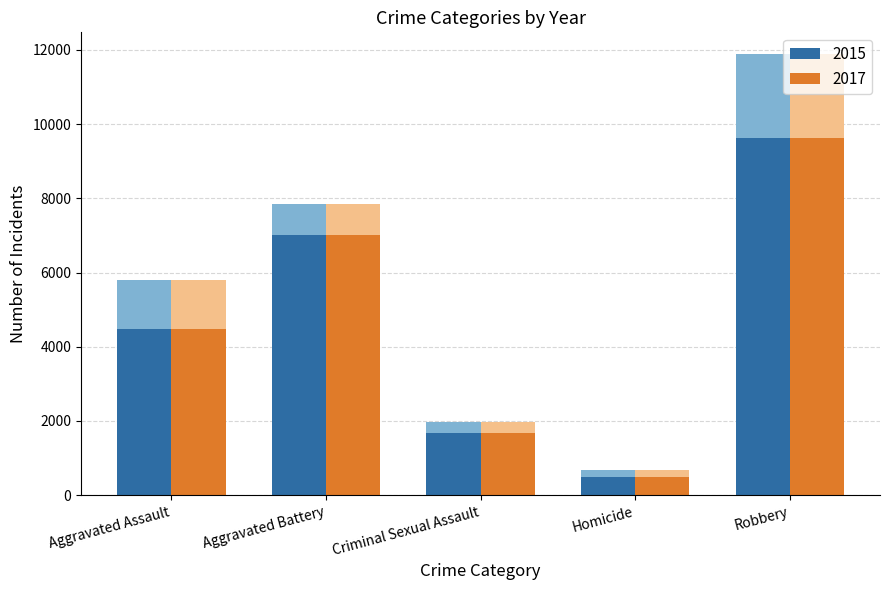

Where does the 2017 series first go above 5793?

Aggravated Battery